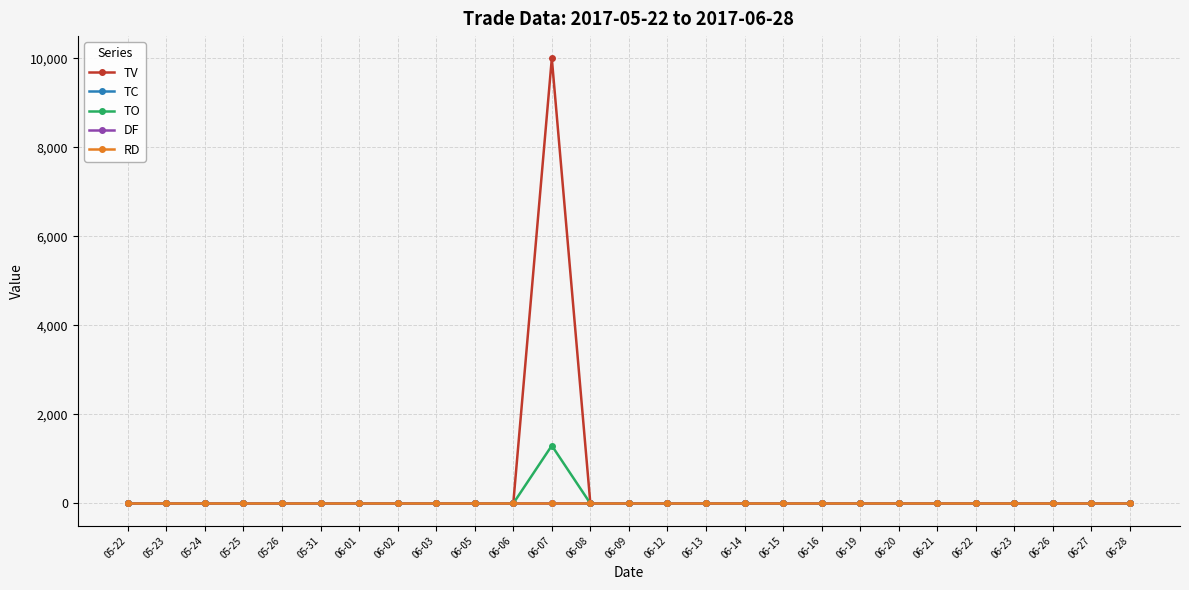

The TO series shows 0 at 06-02. True or false?

True